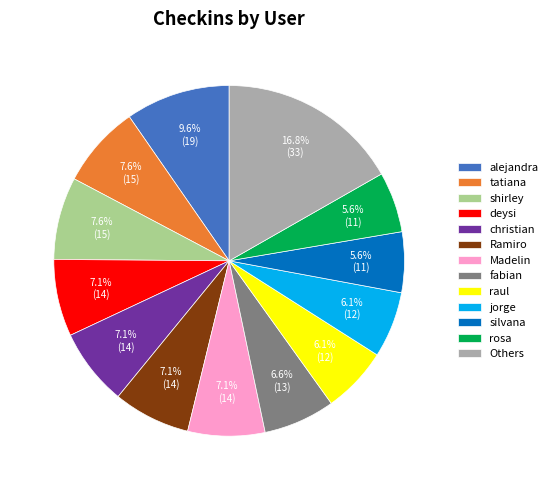

Is the sum of tatiana and fabian greater than half?

No